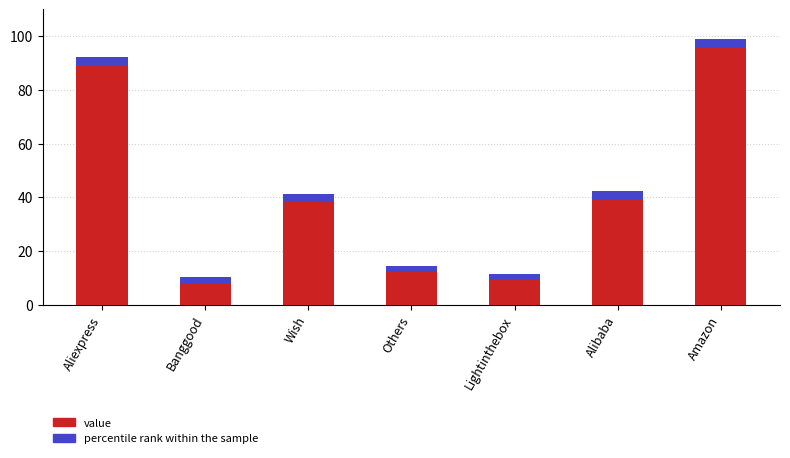

How many bars are there in total?

7